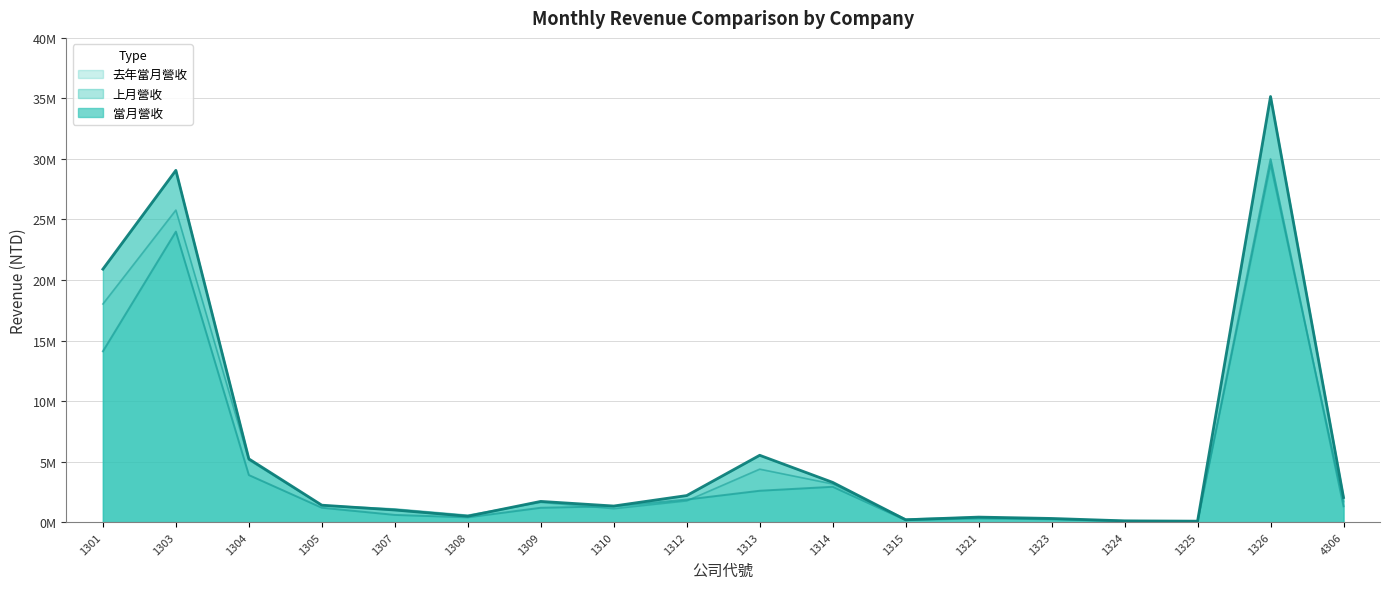

Rank the series by their average value, from highest to lowest.

當月營收, 去年當月營收, 上月營收